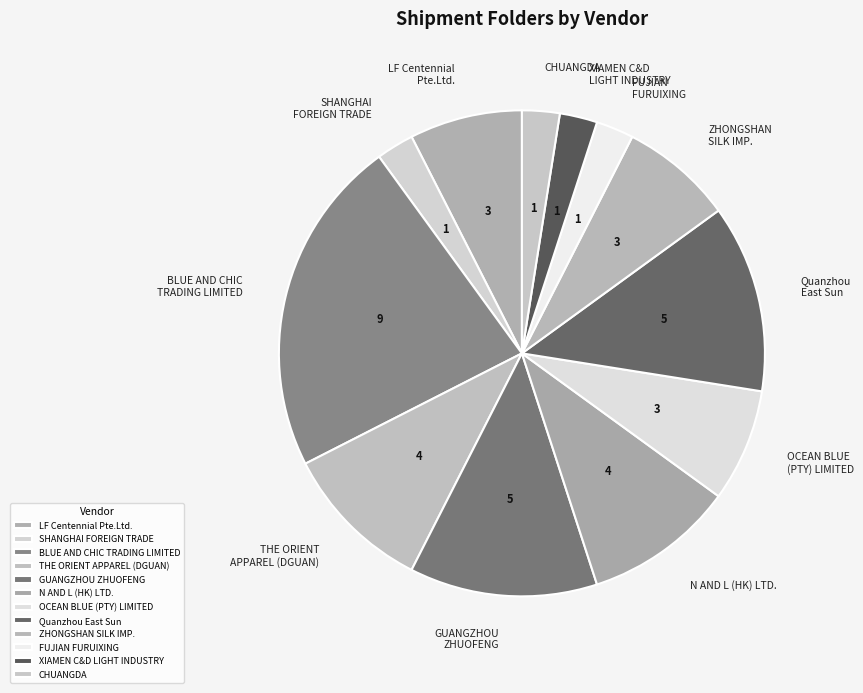

Does FUJIAN FURUIXING represent more than half of the total?

No